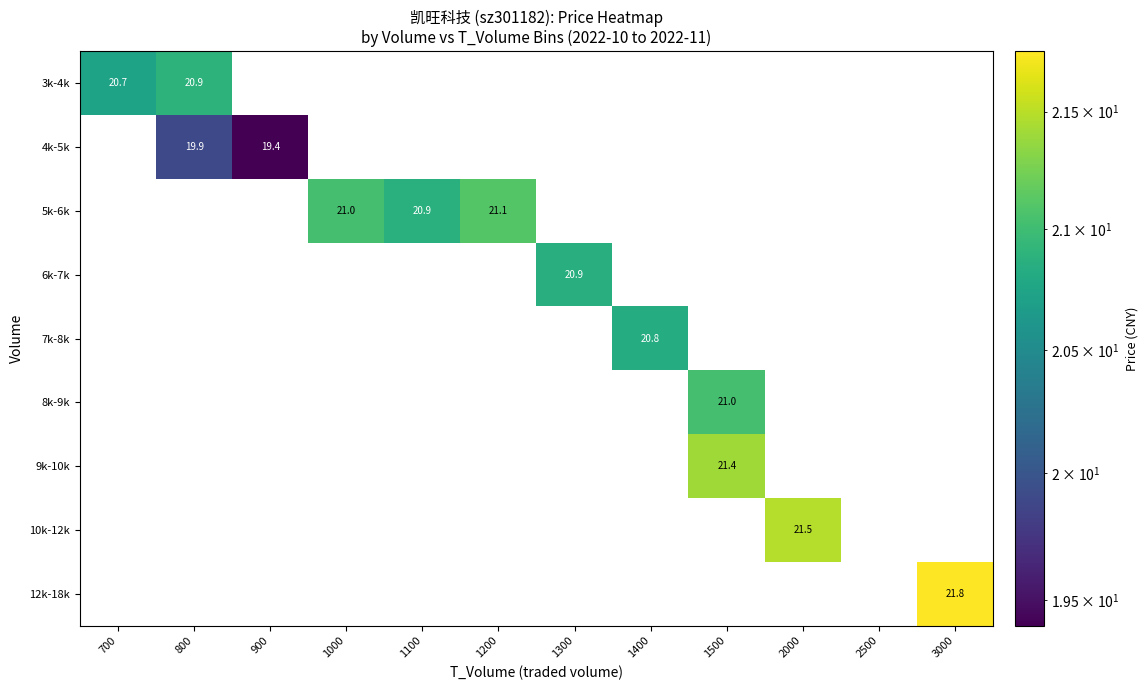

What is the difference between the maximum and minimum values in the 7k-8k series?

20.8